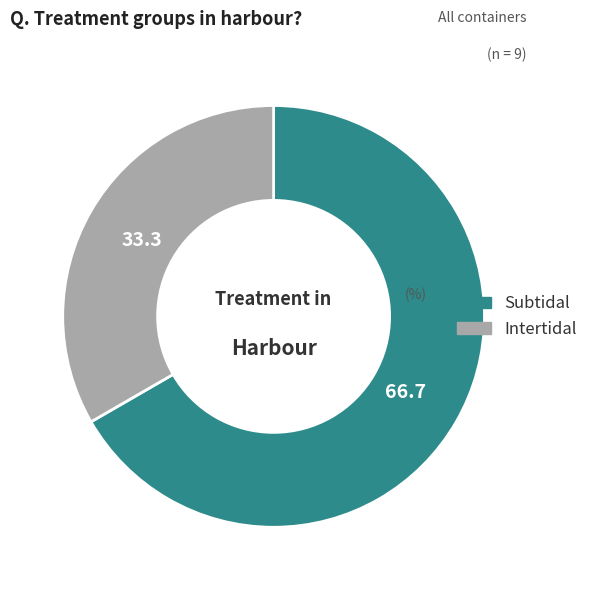

Combined, do Subtidal and Intertidal account for over 50%?

Yes